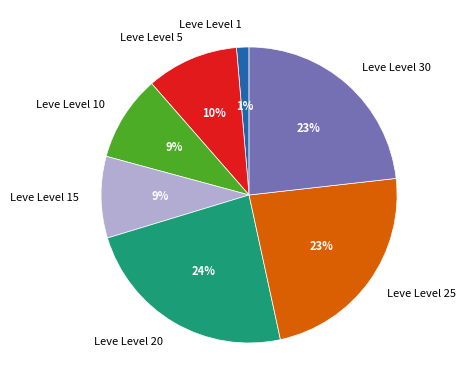

Do Leve Level 25 and Leve Level 5 together represent more than half of the pie?

No